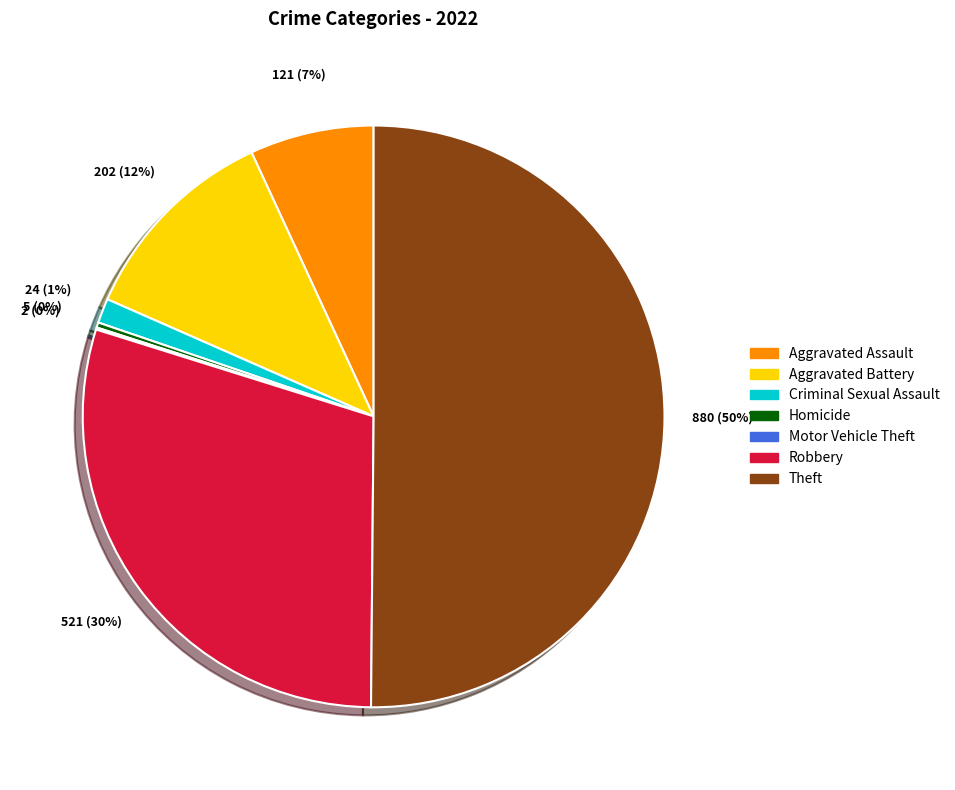

Which category has the biggest portion of the pie?

Theft